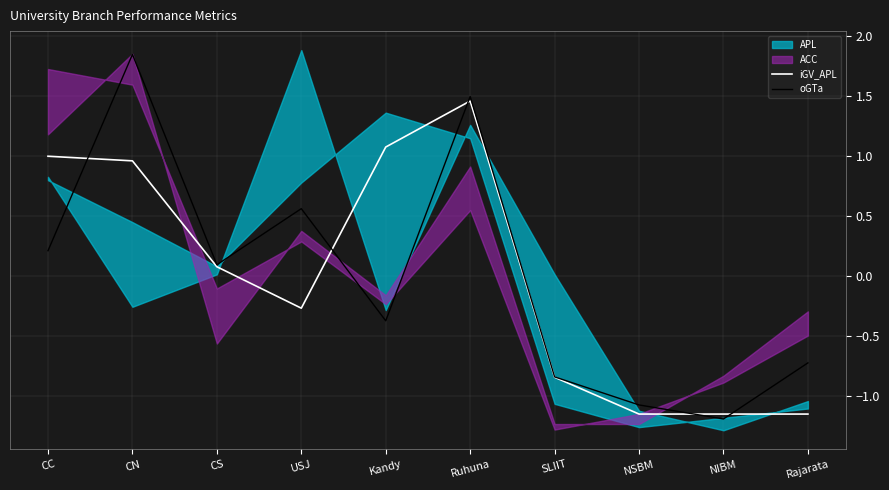

Which category has the lowest value in the oGTa series?

NIBM